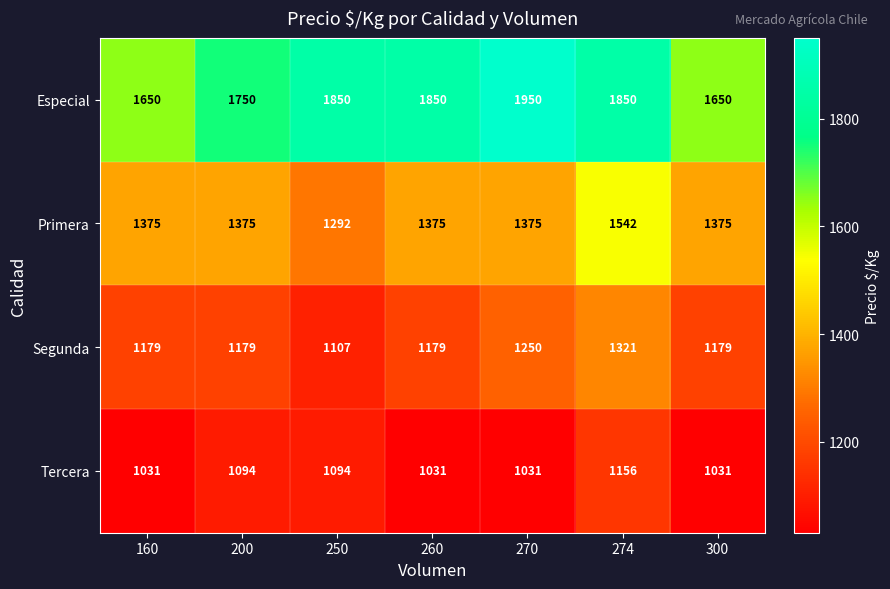

Reading left to right, extract all data points from this chart.

Especial: 1650	1750	1850	1850	1950	1850	1650
Primera: 1375	1375	1292	1375	1375	1542	1375
Segunda: 1179	1179	1107	1179	1250	1321	1179
Tercera: 1031	1094	1094	1031	1031	1156	1031